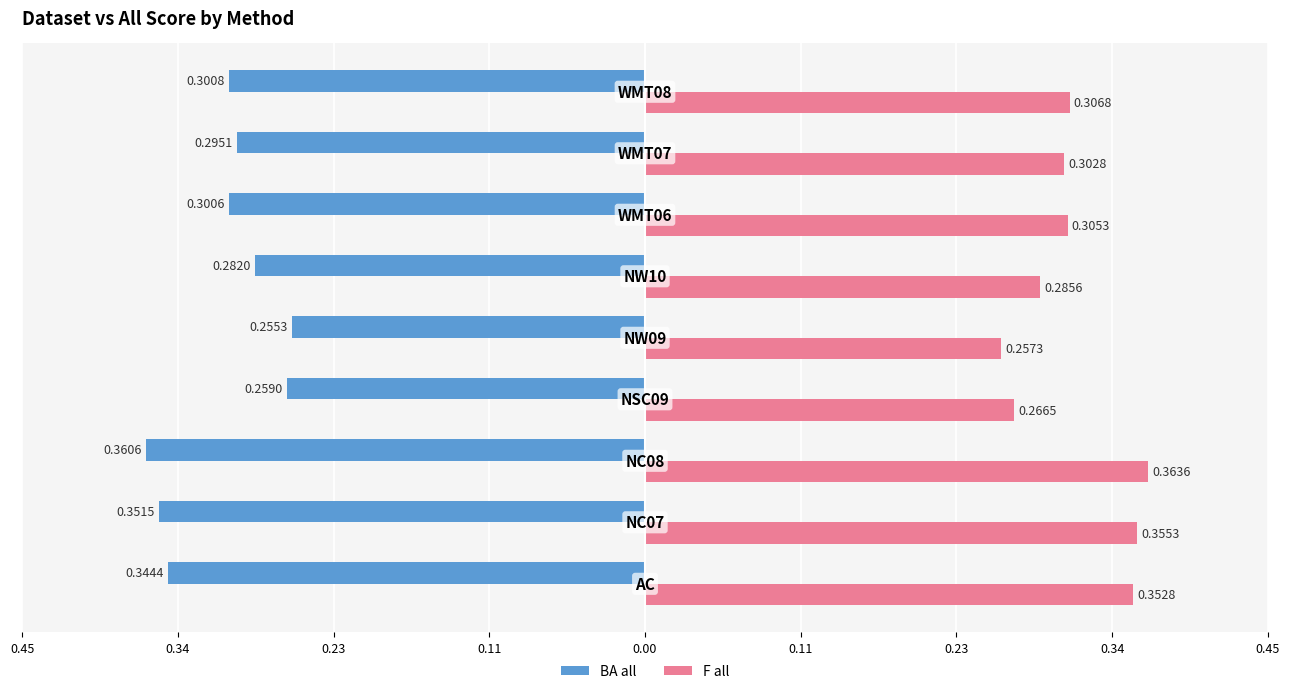

What are all the series names shown in the legend?

BA all, F all